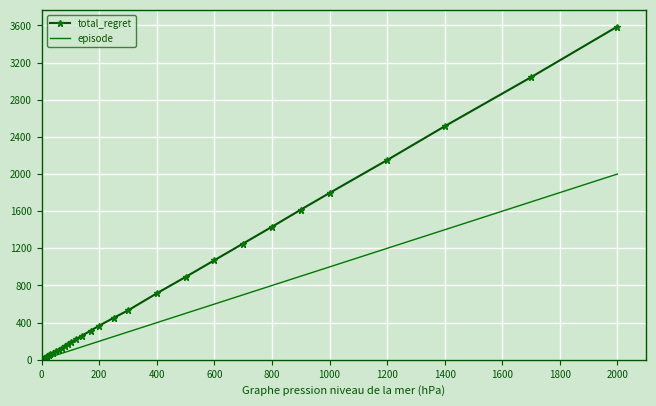

What is the smallest value displayed?

1